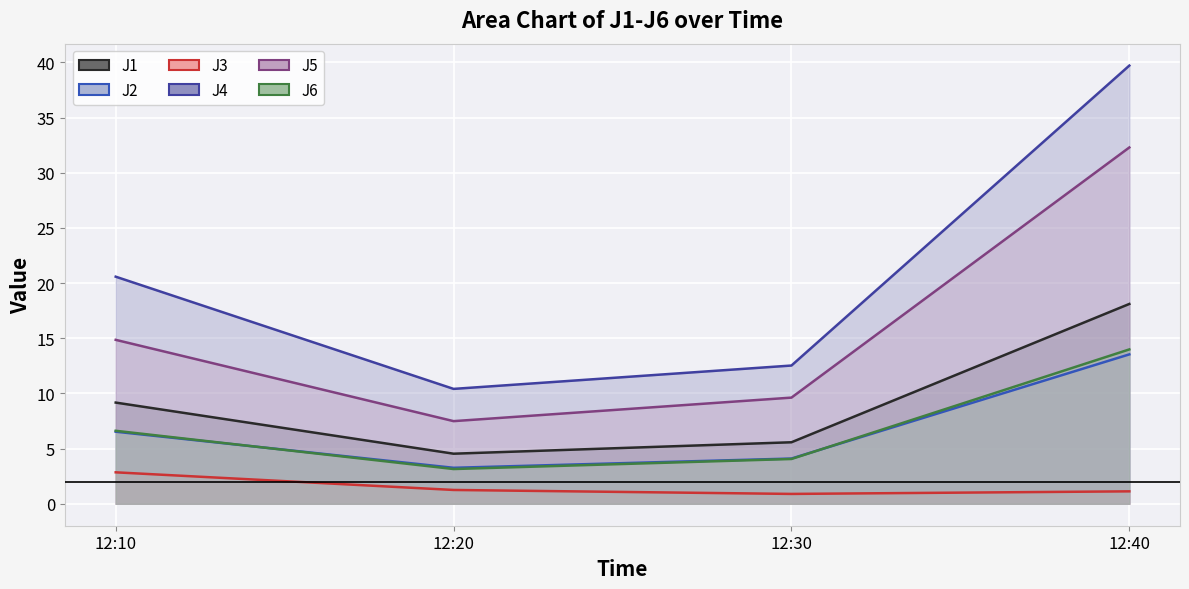

What is the difference between the maximum and minimum values in the J5 series?

24.8